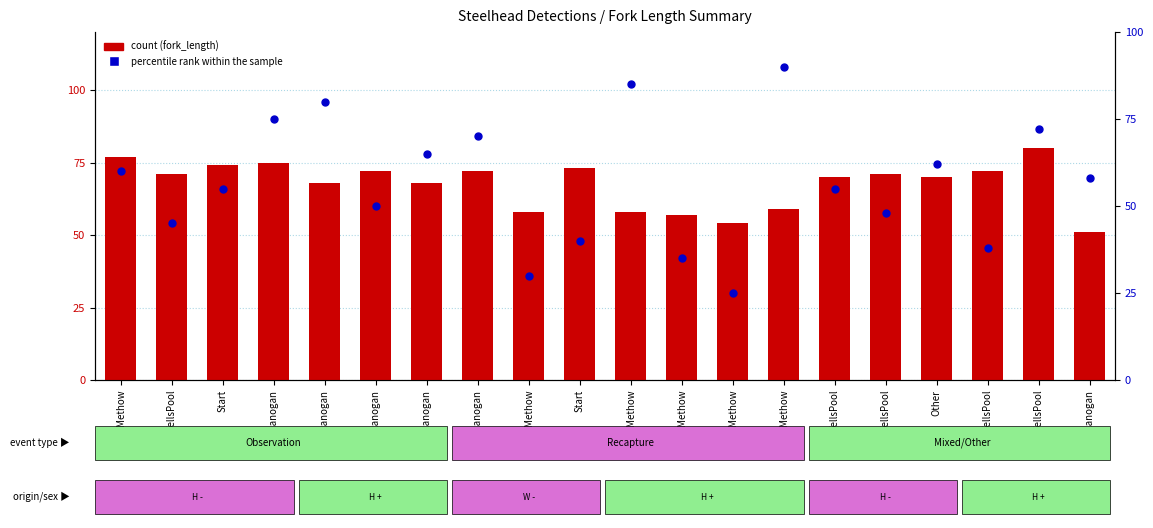

What is the total value across all series at Start?

129